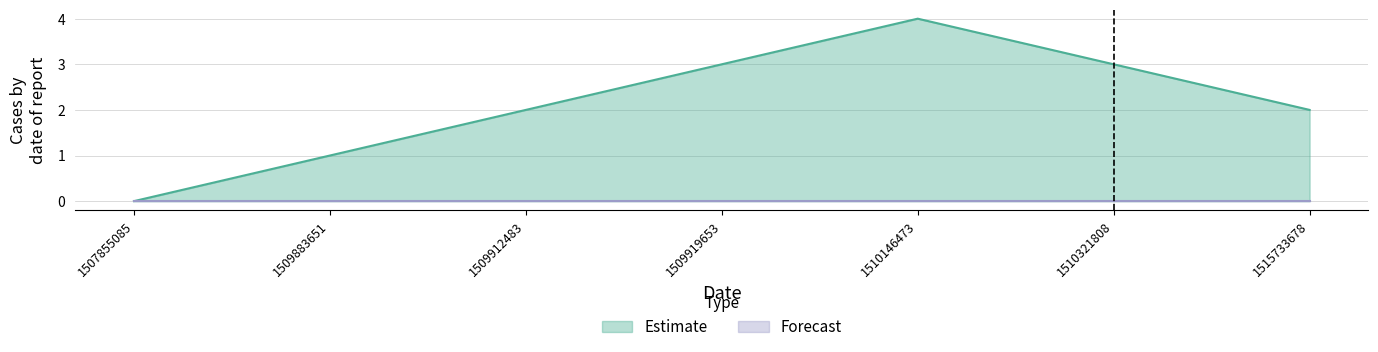

Does the chart display data point markers on the line(s)?

No